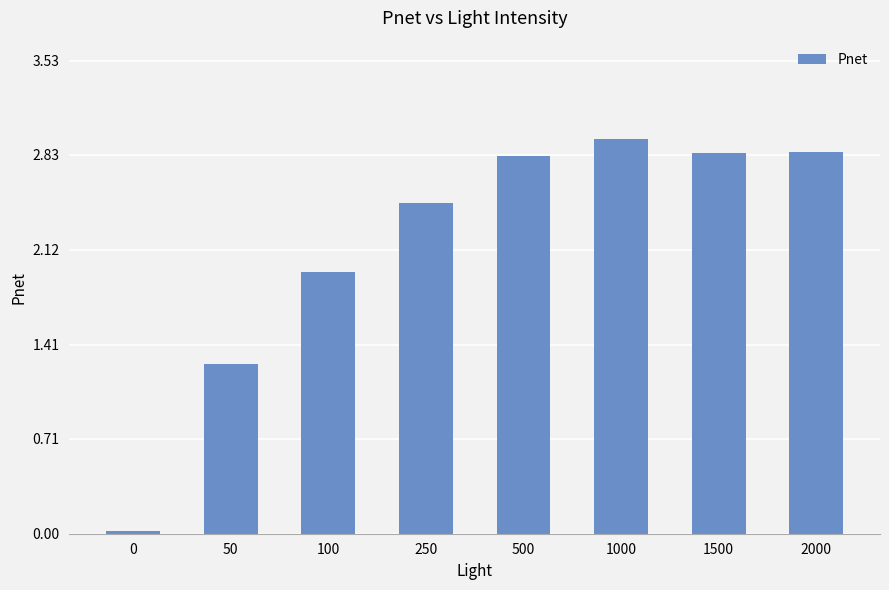

Approximately how many times larger is the value at 100 compared to 2000?

0.7